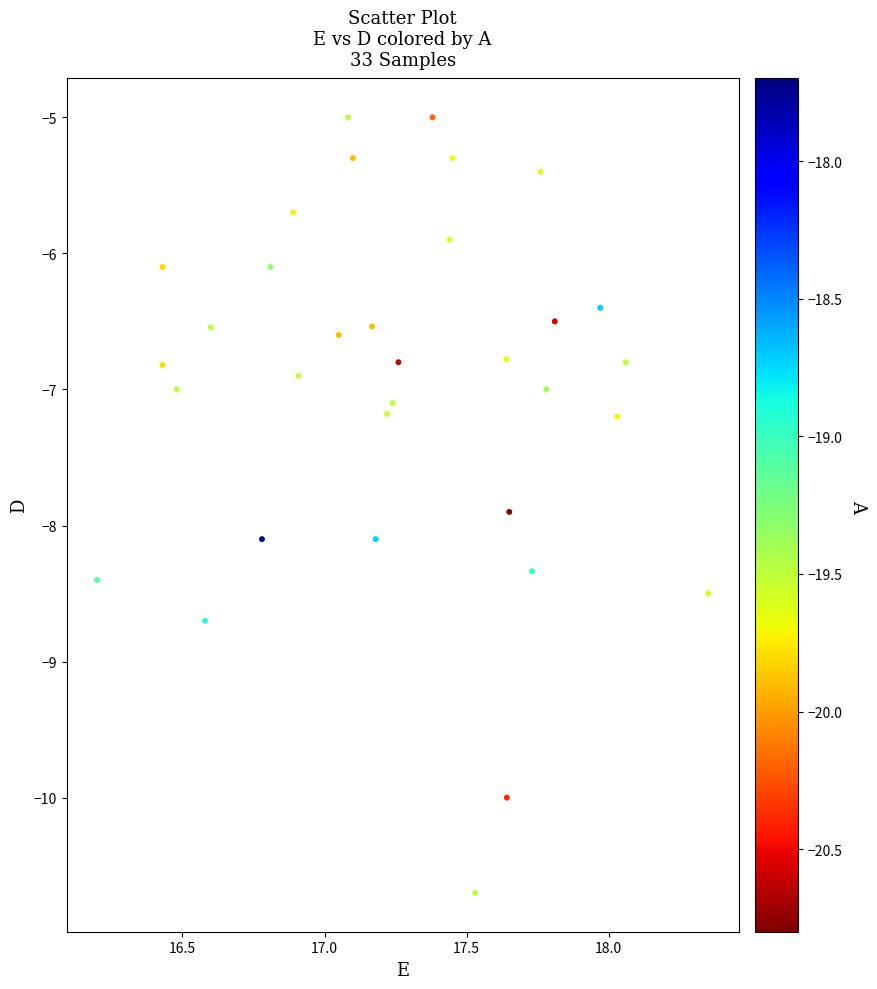

What is the range of X values (max minus min)?

2.2